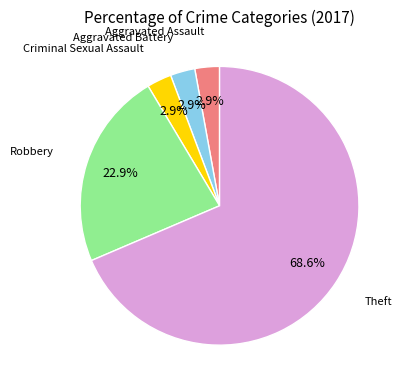

Do Robbery and Theft together represent more than half of the pie?

Yes